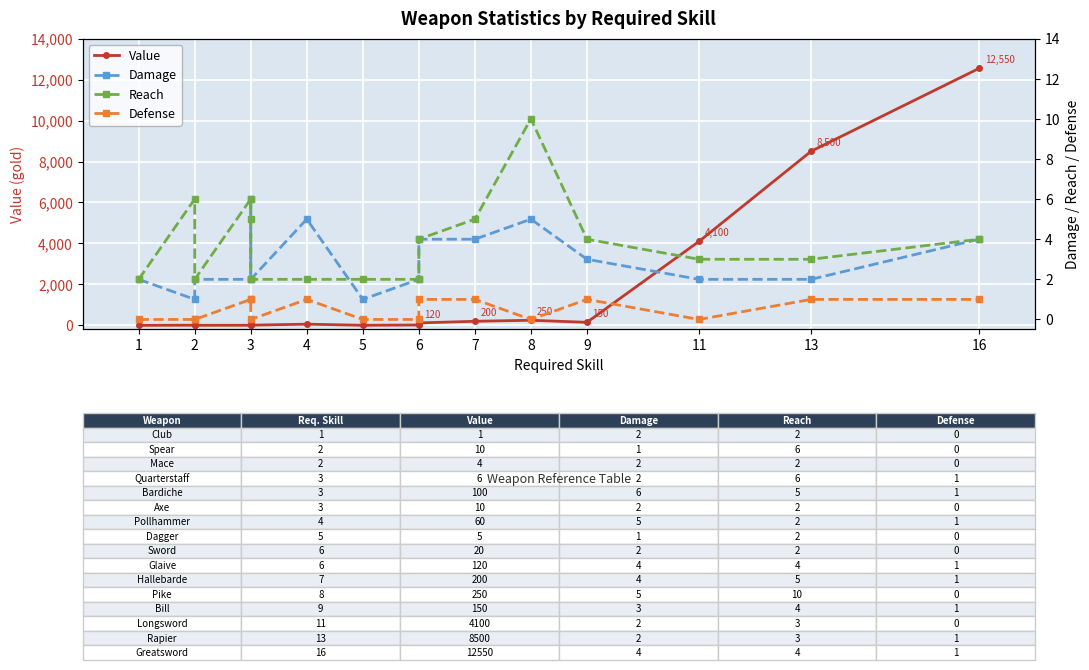

What is the difference between the maximum and minimum values in the Value series?

12549